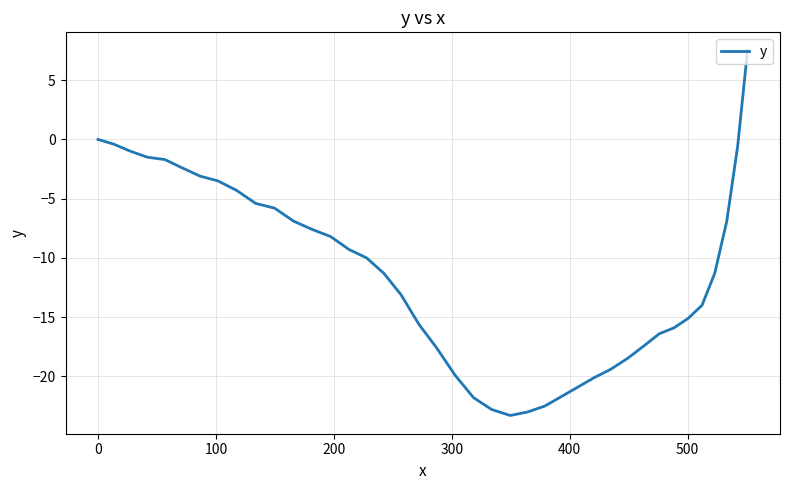

What is the minimum value shown in the chart?

-23.3